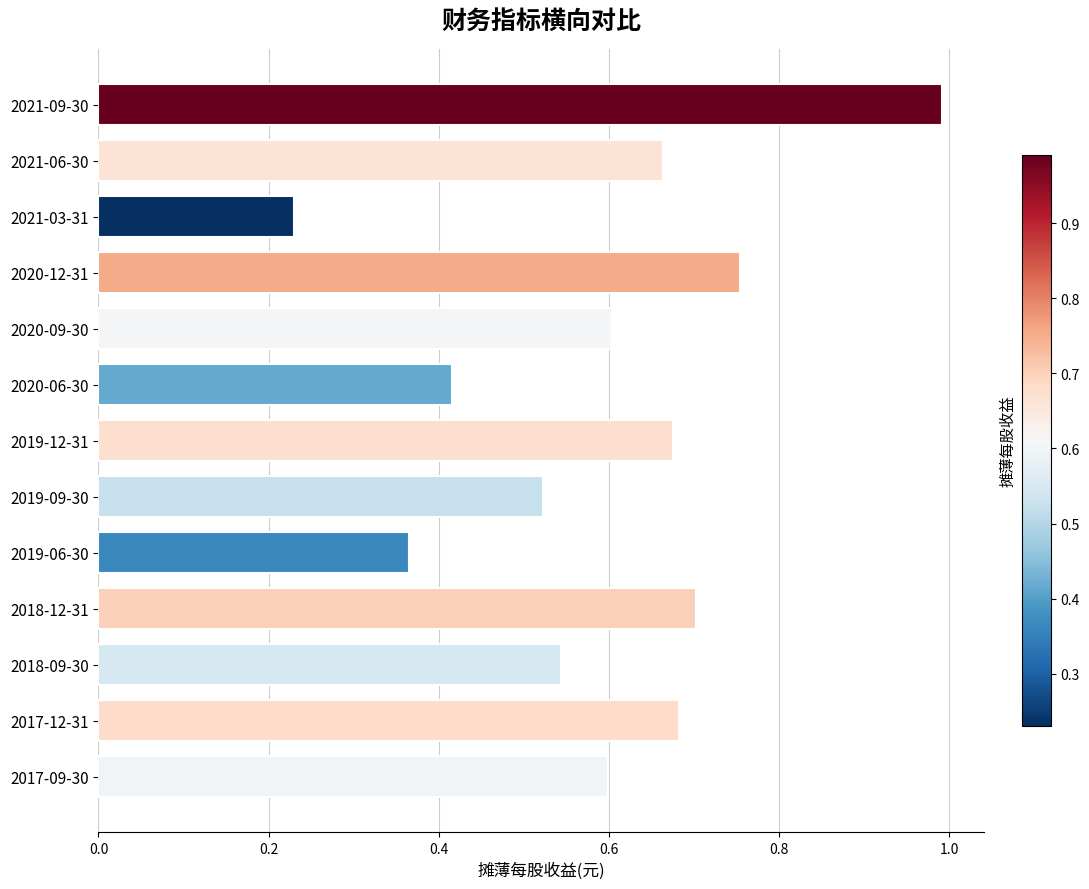

What is the label of the 5th bar from the top?

2020-09-30